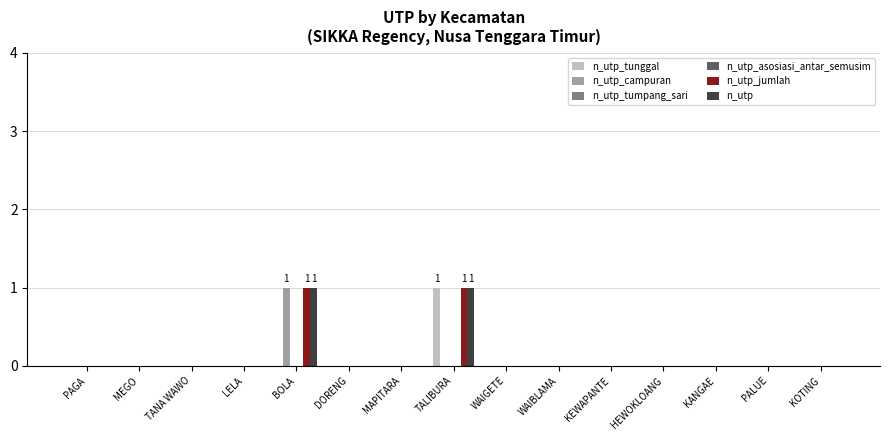

Which series has the largest range (max minus min)?

n_utp_tunggal